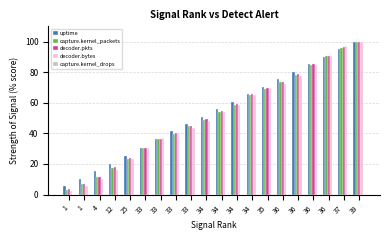

Rank the series by their maximum value, from highest to lowest.

uptime, capture.kernel_packets, decoder.pkts, decoder.bytes, capture.kernel_drops